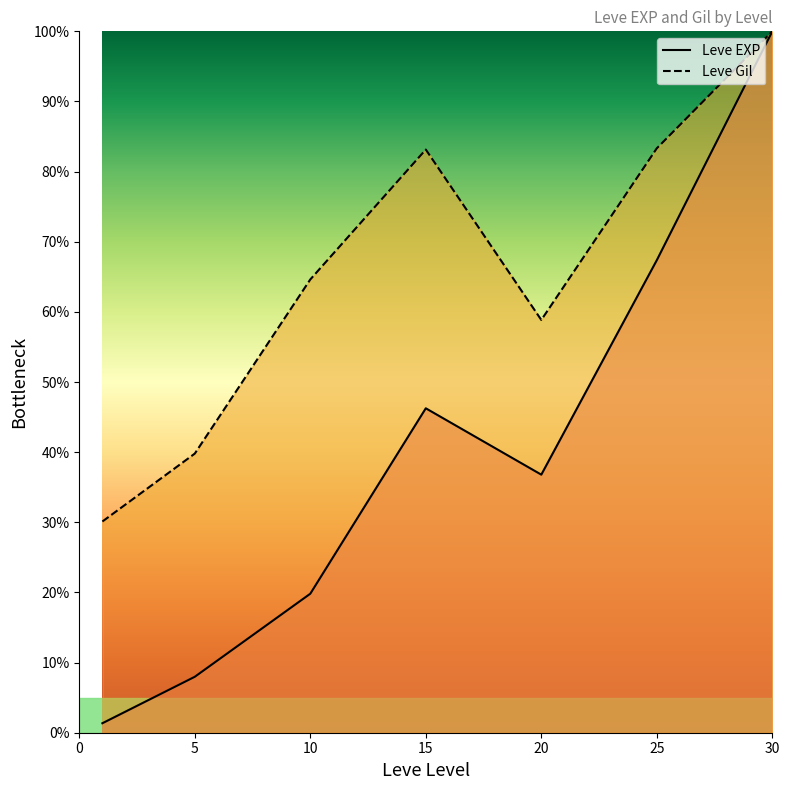

What are all the series names shown in the legend?

Leve EXP, Leve Gil